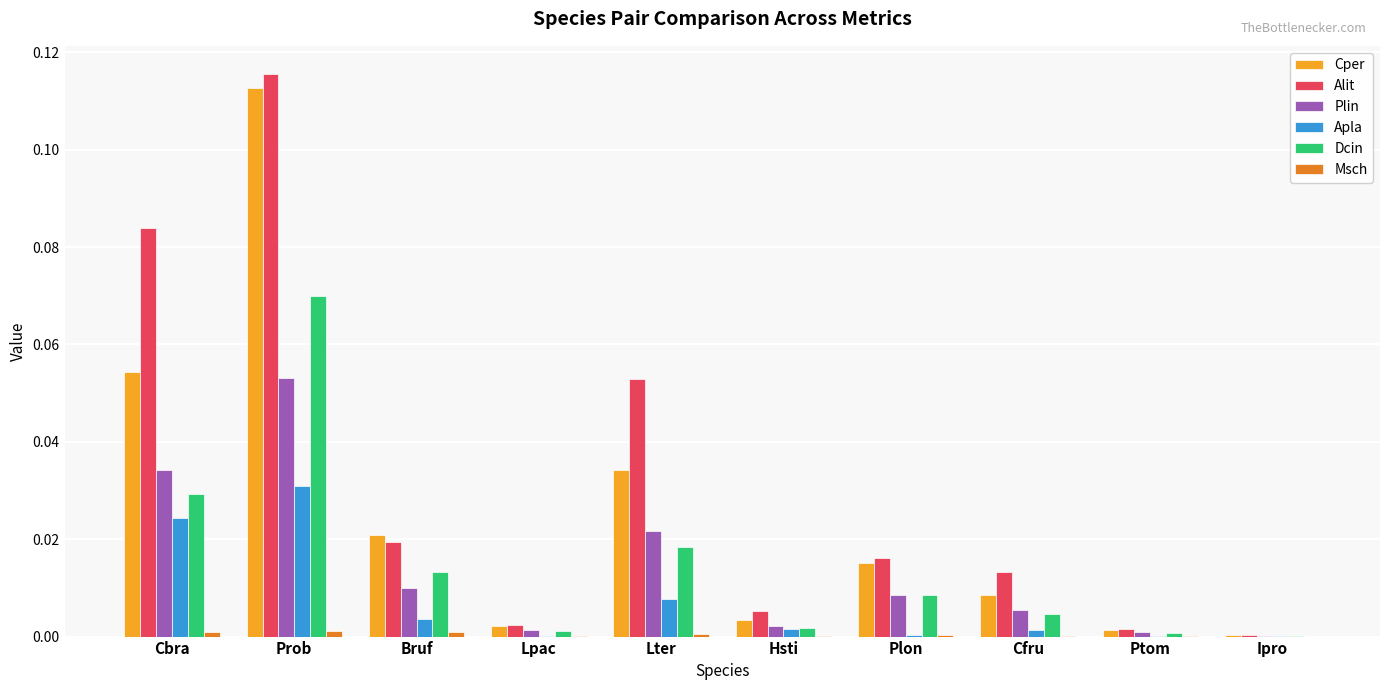

Which category has the highest value across all series?

Prob